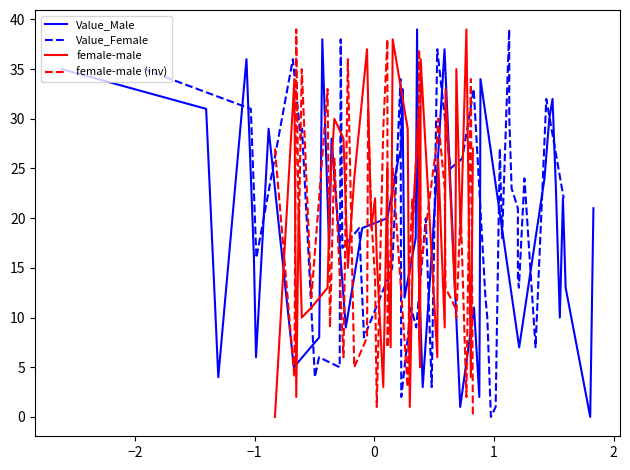

List the series in order of their peak value, highest first.

Value_Male, Value_Female, female-male, female-male (inv)